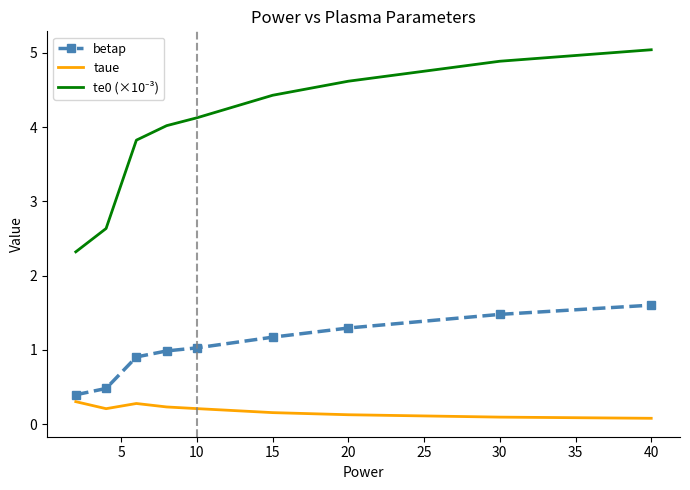

At how many categories does at least one series exceed 3?

7